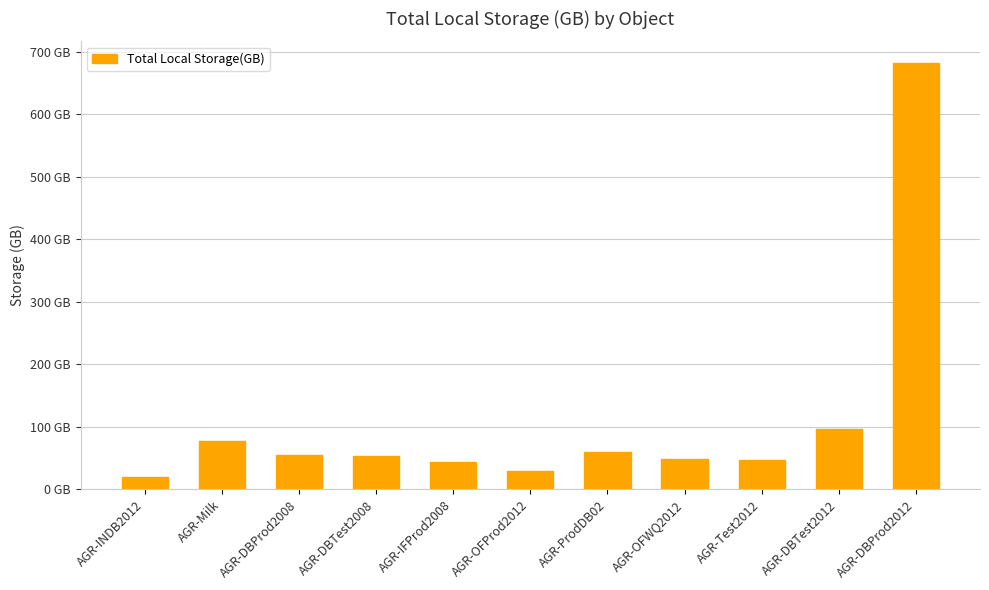

Rank the categories by value from highest to lowest.

AGR-DBProd2012, AGR-DBTest2012, AGR-Milk, AGR-ProdDB02, AGR-DBProd2008, AGR-DBTest2008, AGR-OFWQ2012, AGR-Test2012, AGR-IFProd2008, AGR-OFProd2012, AGR-INDB2012